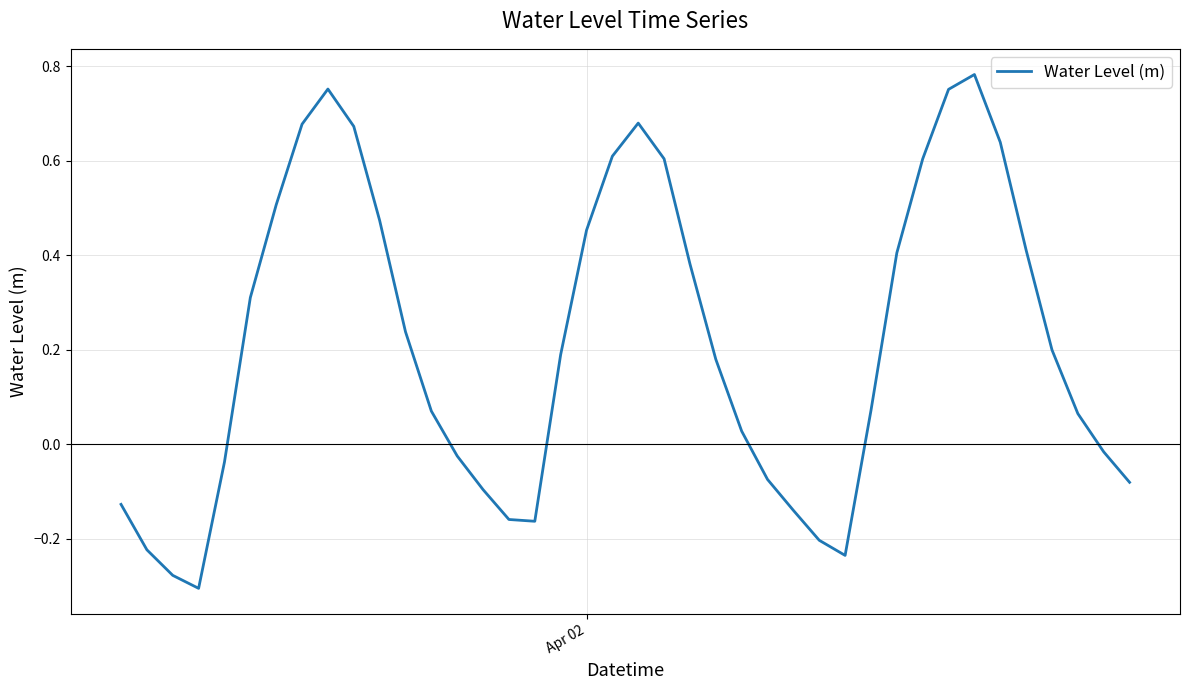

What is the difference between the maximum and minimum values?

1.1